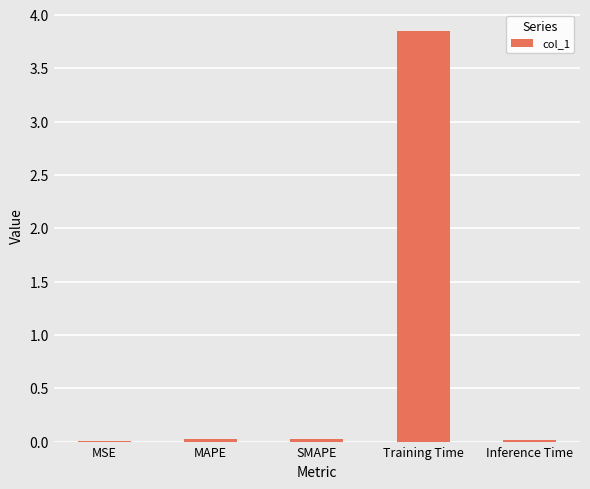

True or false: the data shows 0.0 at MSE.

True